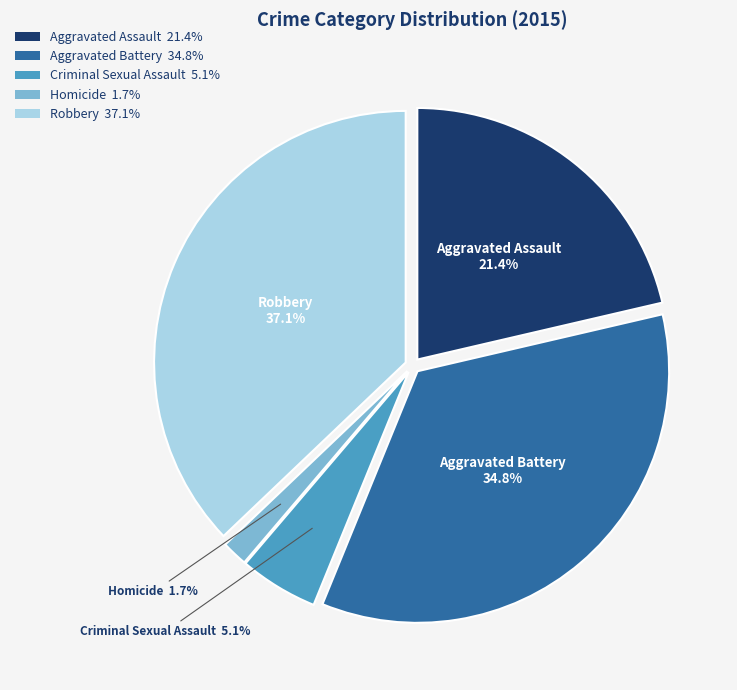

Between Aggravated Battery and Robbery, which is larger?

Robbery